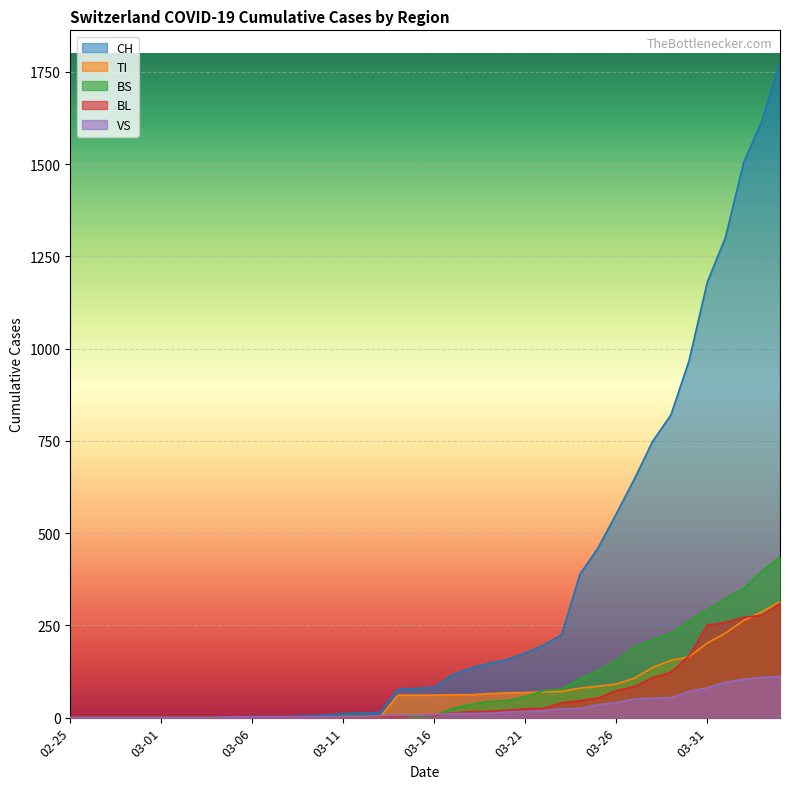

At how many categories does at least one series exceed 623?

9